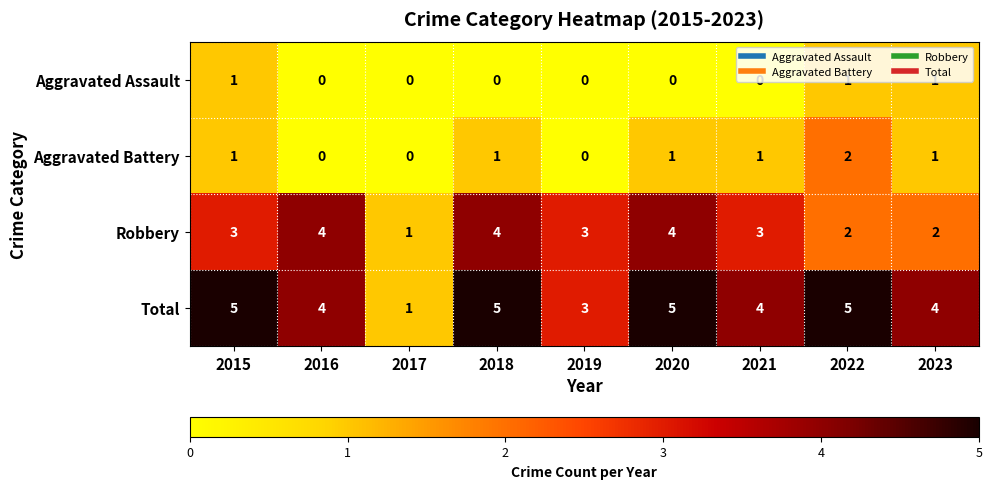

Is it true that Robbery equals 4 at 2016?

True